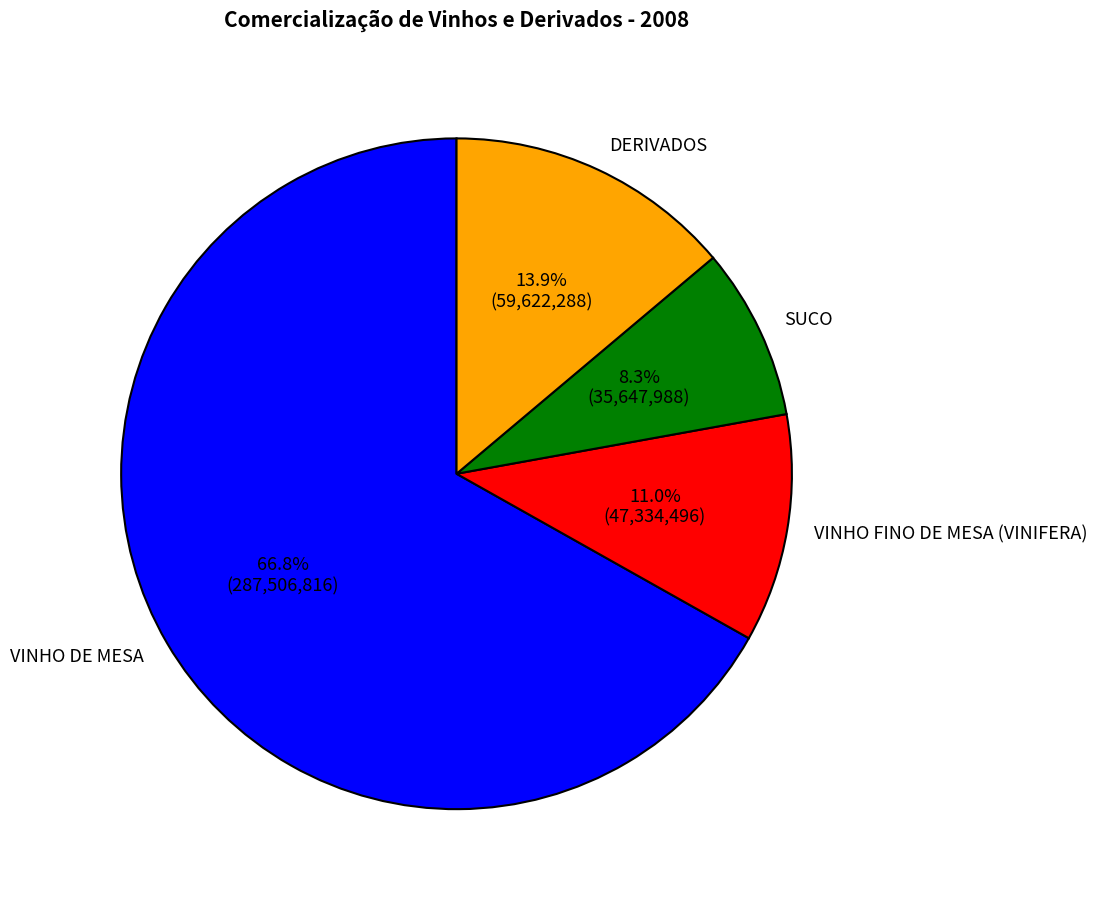

Count the number of slices in the pie.

4